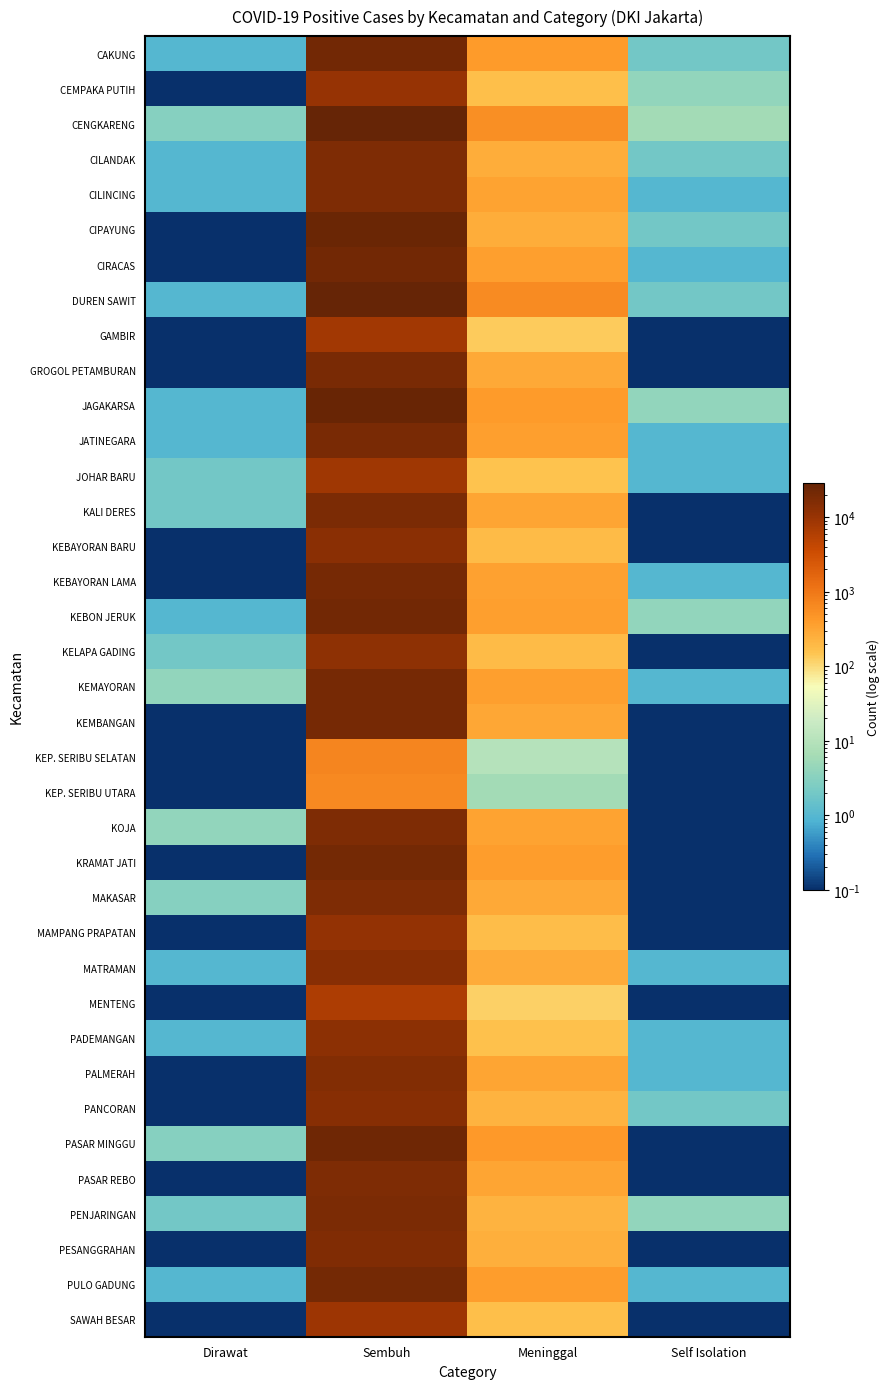

At which category does the chart reach its peak across all series?

Sembuh